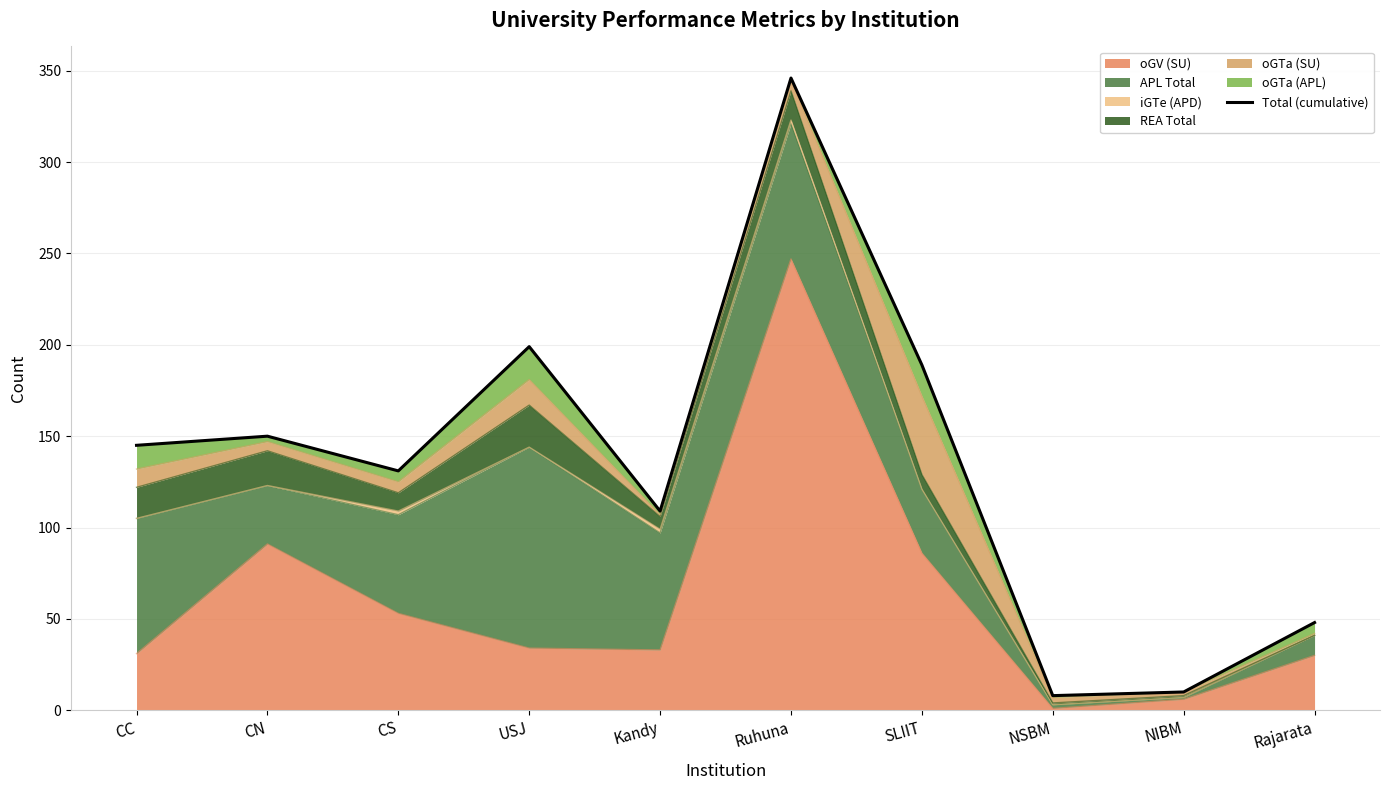

Reading left to right, transcribe all the data shown in this chart.

CC=145	CN=150	CS=131	USJ=199	Kandy=109	Ruhuna=346	SLIIT=189	NSBM=8	NIBM=10	Rajarata=48